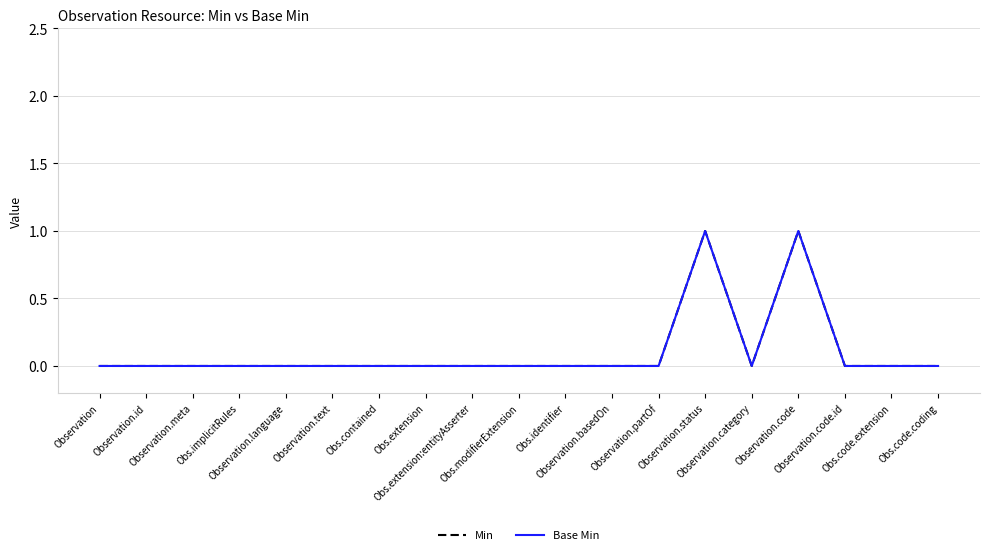

Reading left to right, transcribe all the data shown in this chart.

Min: Observation=0	Observation.id=0	Observation.meta=0	Obs.implicitRules=0	Observation.language=0	Observation.text=0	Obs.contained=0	Obs.extension=0	Obs.extension:entityAsserter=0	Obs.modifierExtension=0	Obs.identifier=0	Observation.basedOn=0	Observation.partOf=0	Observation.status=1	Observation.category=0	Observation.code=1	Observation.code.id=0	Obs.code.extension=0	Obs.code.coding=0
Base Min: Observation=0	Observation.id=0	Observation.meta=0	Obs.implicitRules=0	Observation.language=0	Observation.text=0	Obs.contained=0	Obs.extension=0	Obs.extension:entityAsserter=0	Obs.modifierExtension=0	Obs.identifier=0	Observation.basedOn=0	Observation.partOf=0	Observation.status=1	Observation.category=0	Observation.code=1	Observation.code.id=0	Obs.code.extension=0	Obs.code.coding=0